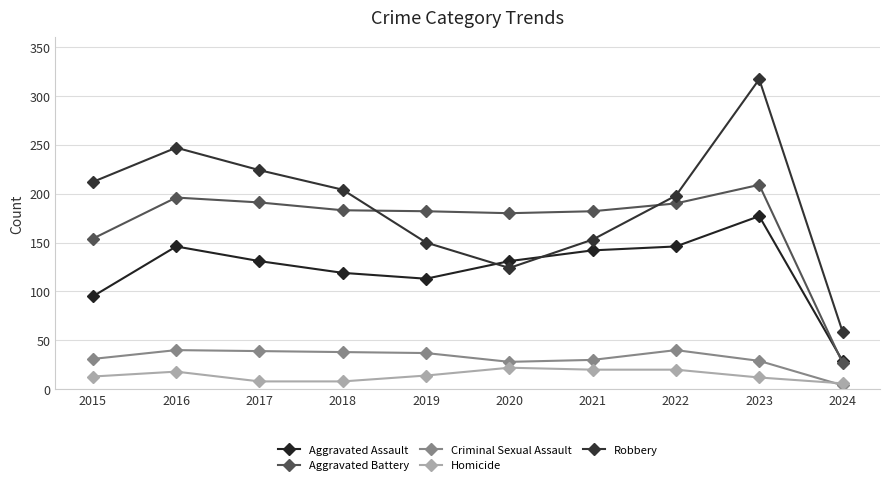

Between which two adjacent categories do Homicide and Criminal Sexual Assault first intersect?

2023 and 2024